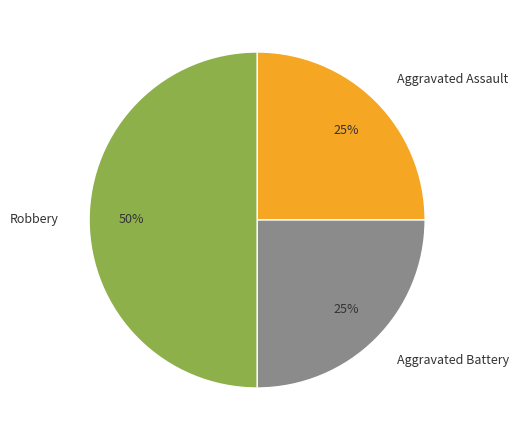

Does Aggravated Assault represent more than half of the total?

No